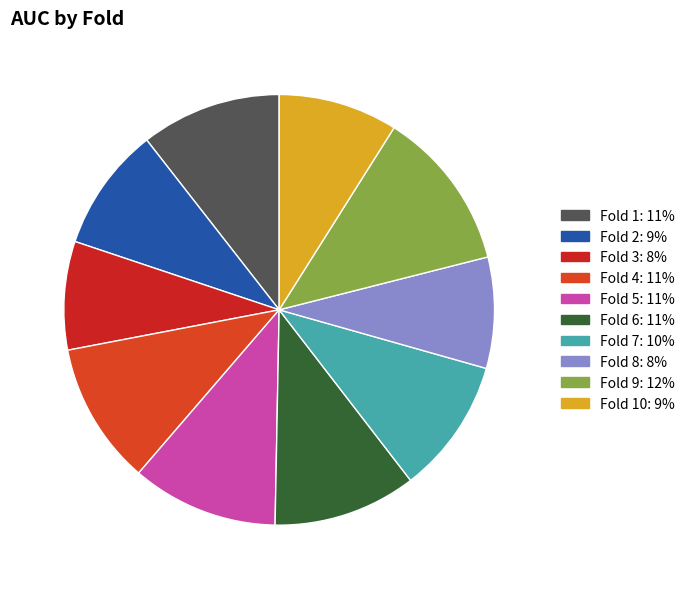

What is the smallest slice in the pie chart?

Fold 3